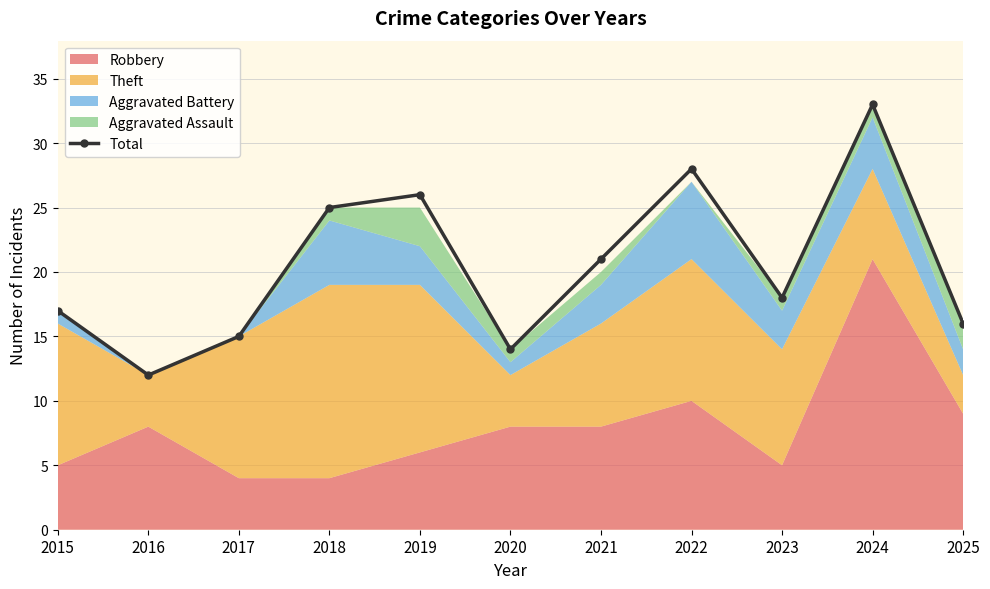

The chart shows a value of 17 at 2022. True or false?

False